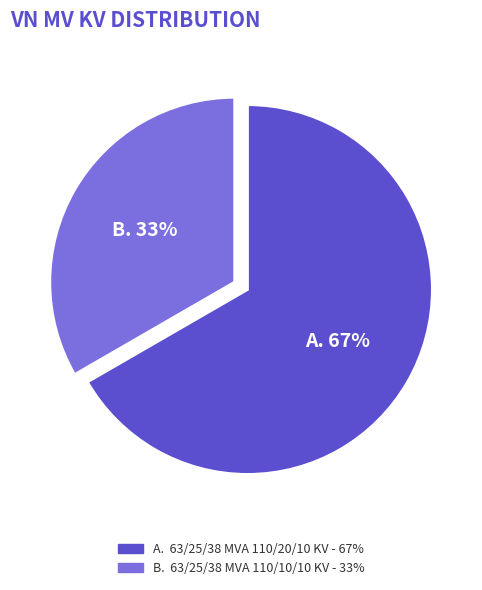

Approximately how many times larger is the value at A. 63/25/38 MVA 110/20/10 KV - 67% compared to B. 63/25/38 MVA 110/10/10 KV - 33%?

2.0